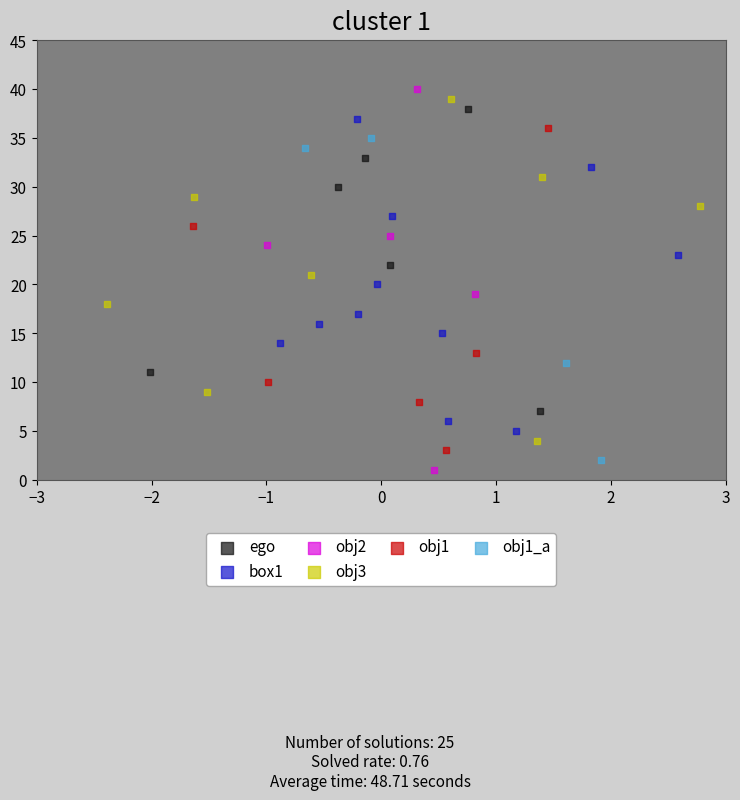

Which series has the largest Y range (max minus min)?

obj2